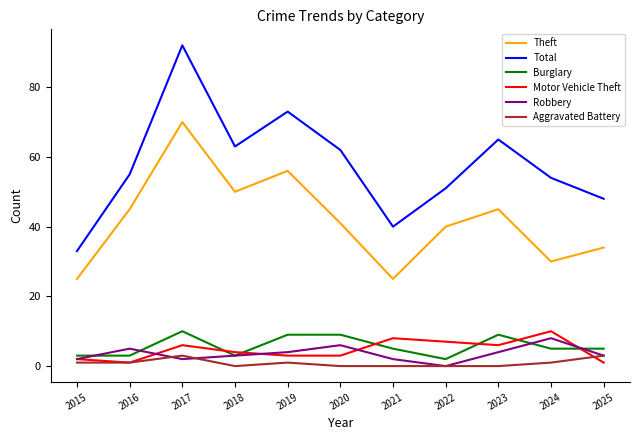

Where is the first local maximum for Total?

2017